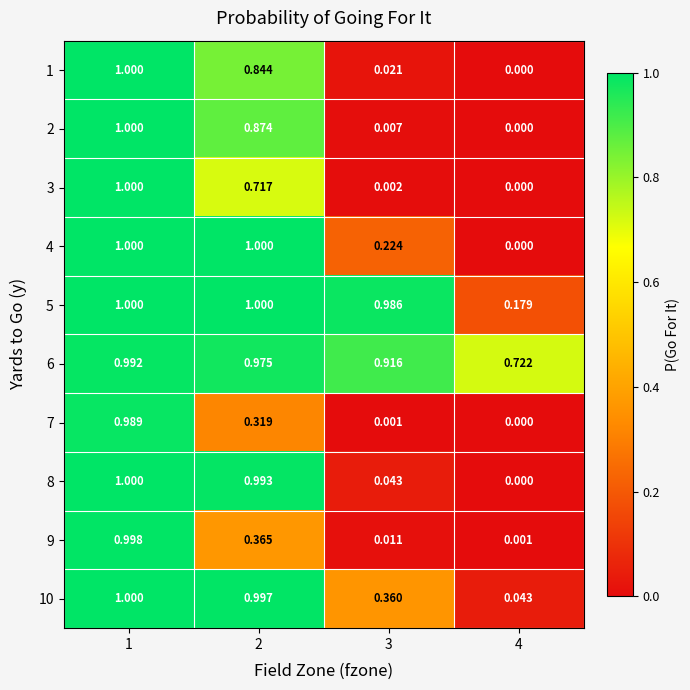

List the series in order of their peak value, lowest first.

7, 6, 9, 1, 2, 3, 4, 5, 8, 10